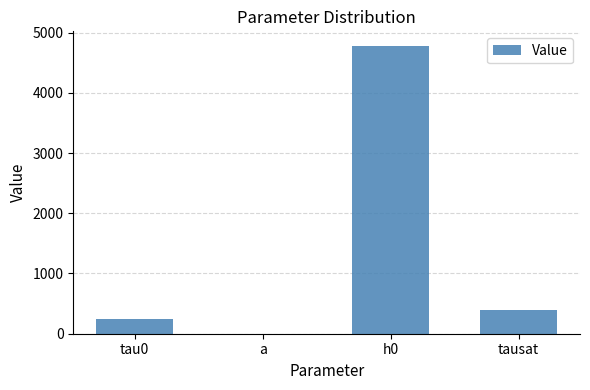

What is the sum of the values at tau0 and h0?

5018.8